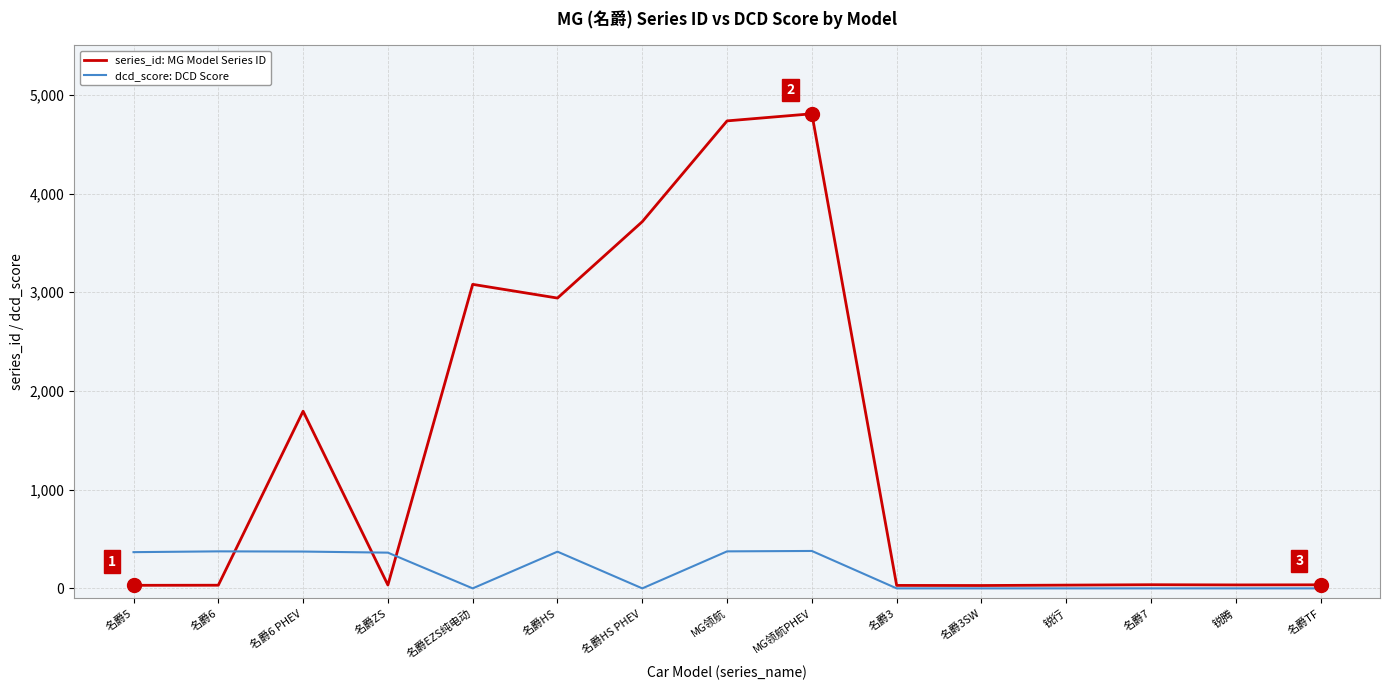

What is the spread (max minus min) of values at 锐行?

33